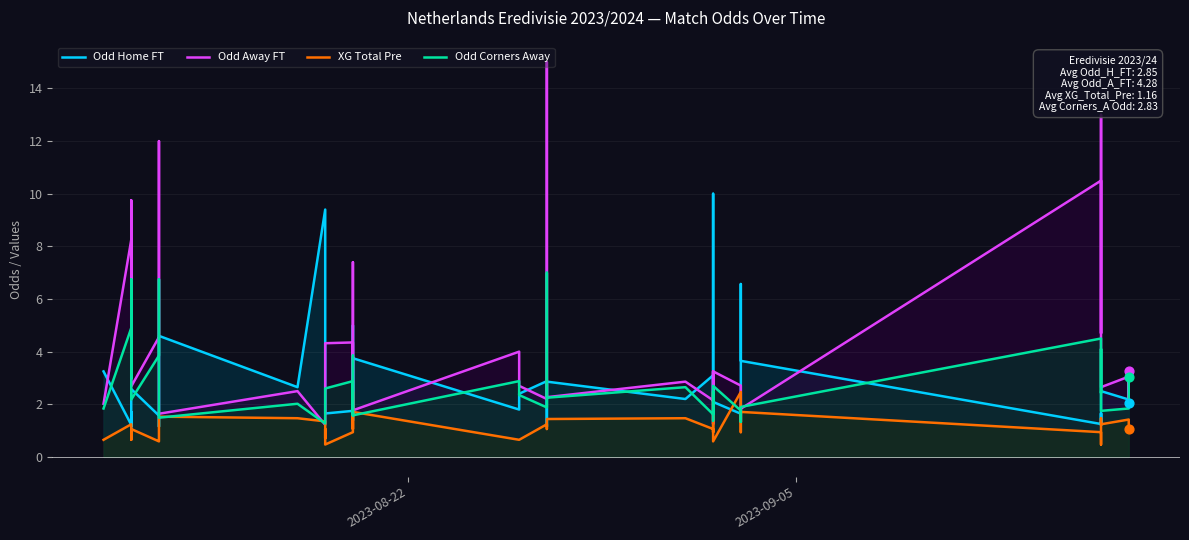

Which series contains the highest Y value?

Odd Away FT